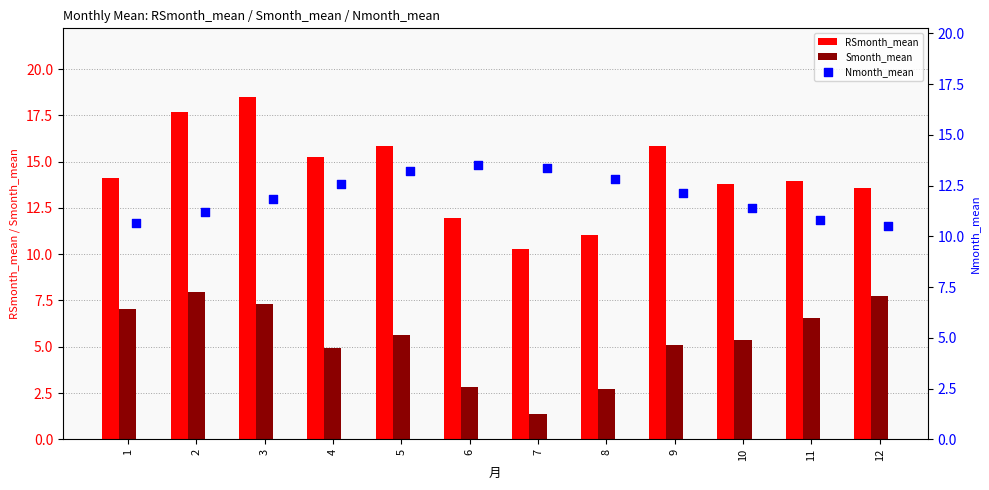

At how many categories does at least one series exceed 13?

11